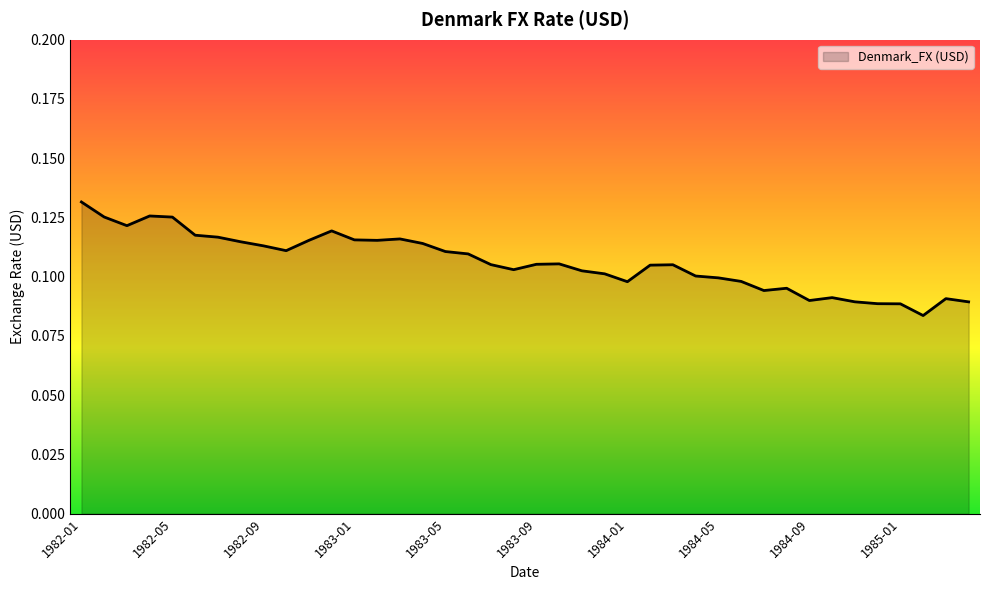

How many lines are shown in the chart?

1